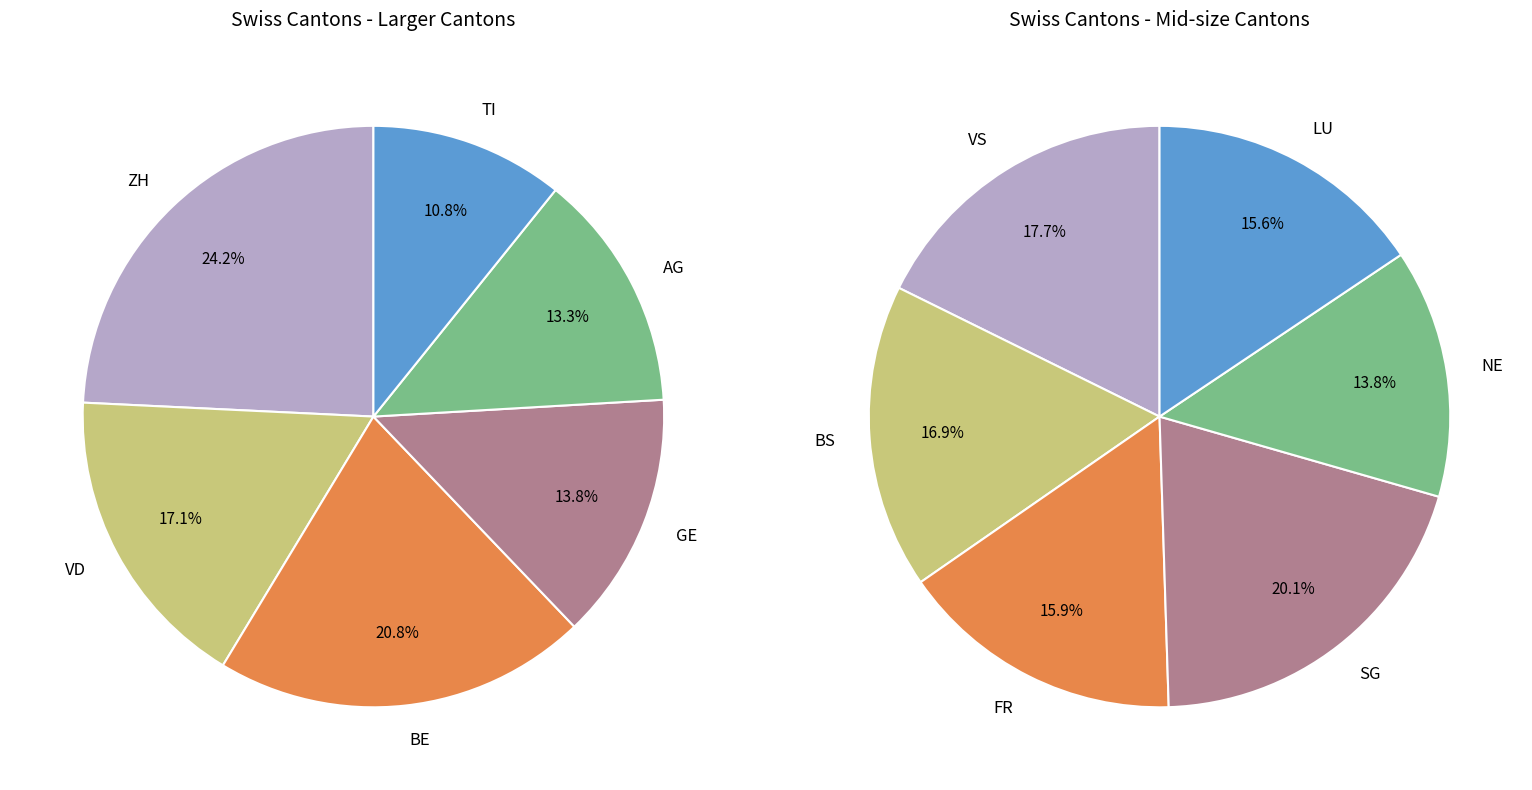

How many segments does this pie chart have?

12